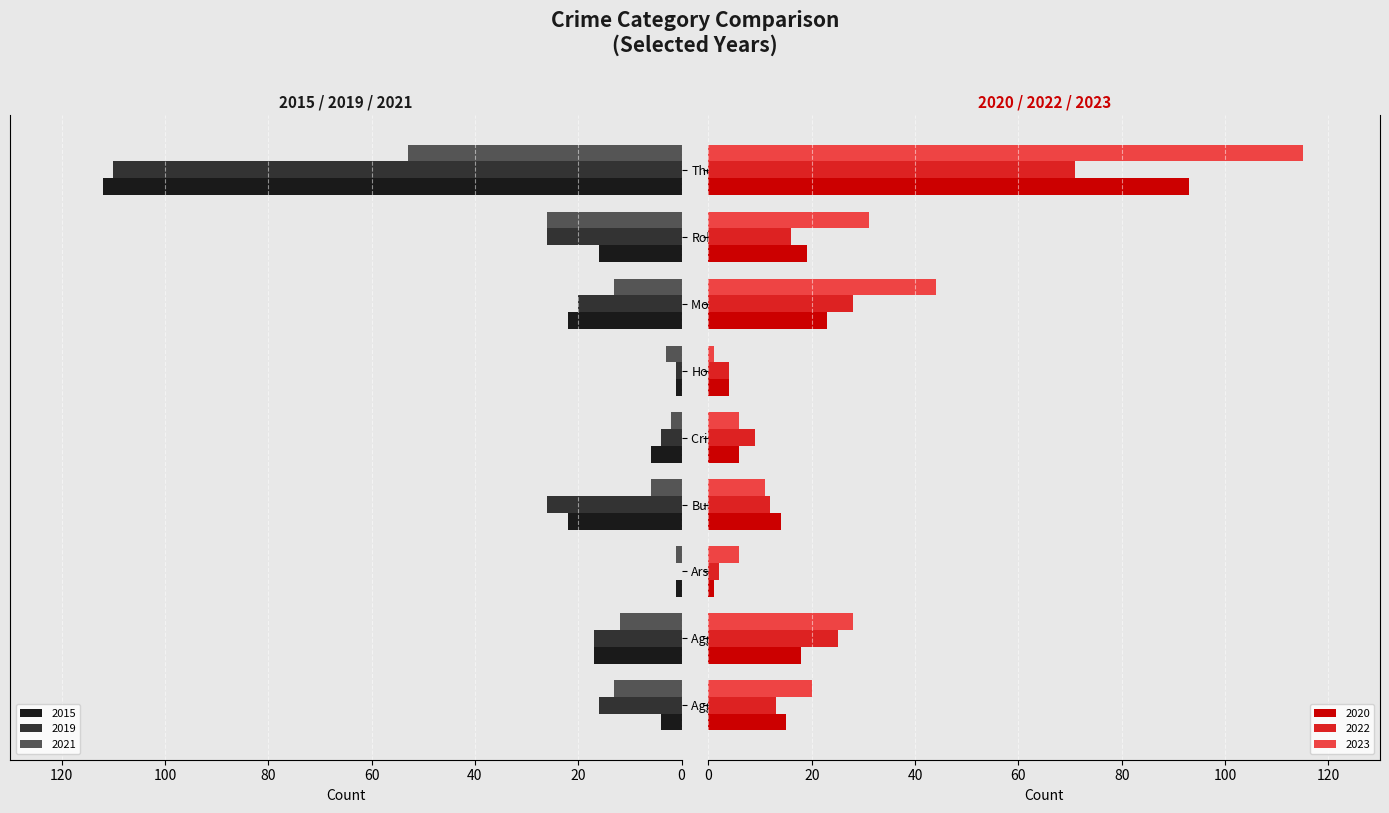

What is the difference between the maximum and minimum values in the 2023 series?

114